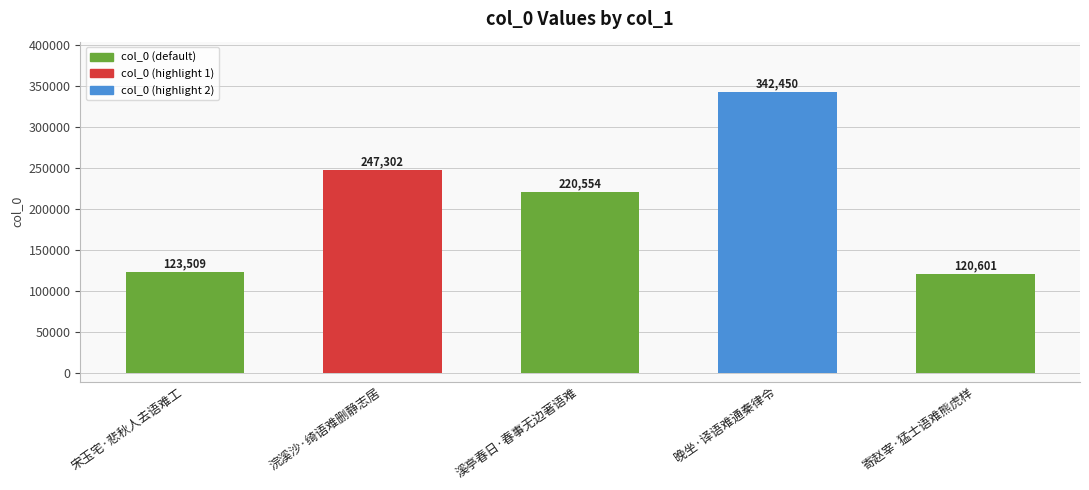

What is the sum of the values at 溪亭春日·春事无边著语难 and 晚坐·译语难通秦律令?

563004